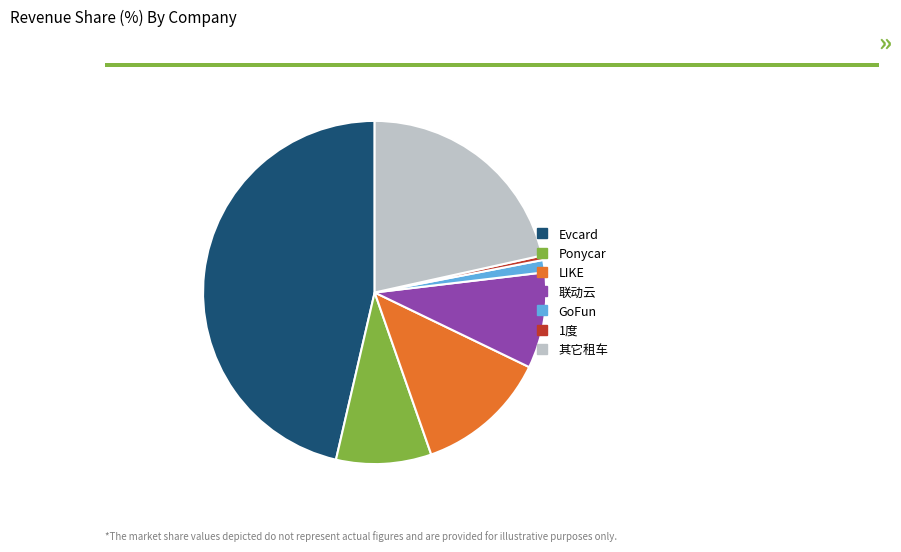

Do 联动云 and LIKE together represent more than half of the pie?

No